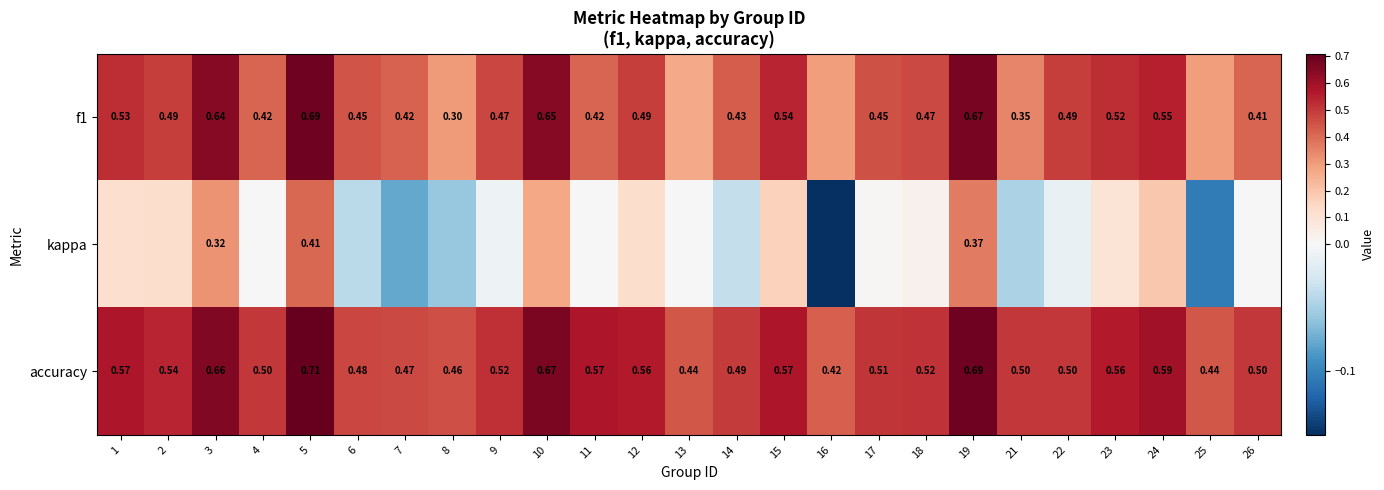

At which label is kappa closest to 0?

4